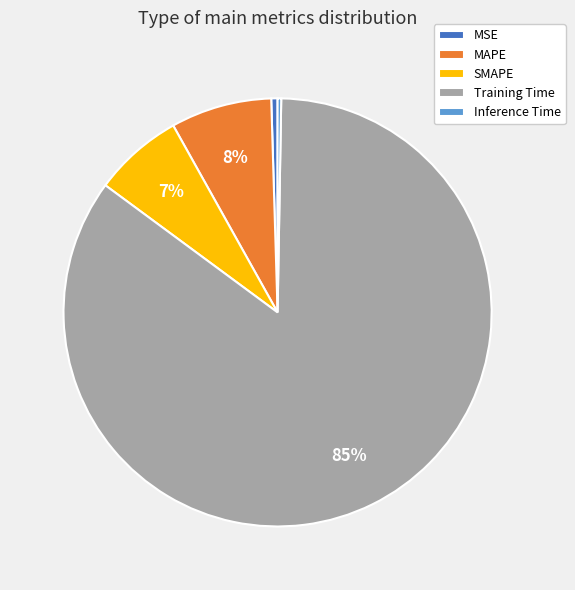

True or false: MSE accounts for 8% of the total.

False